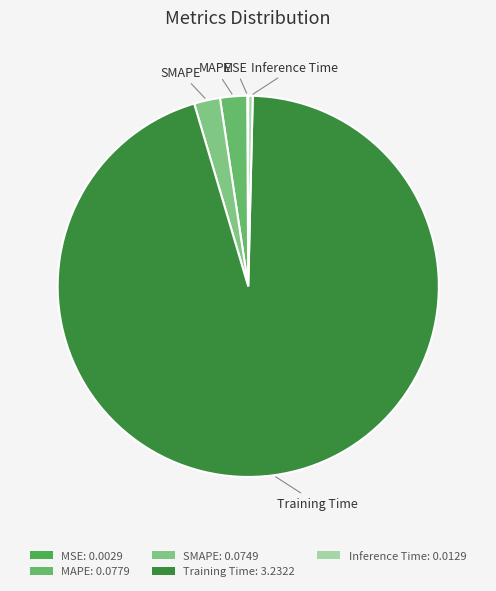

The MAPE slice represents 8% of the pie. True or false?

False